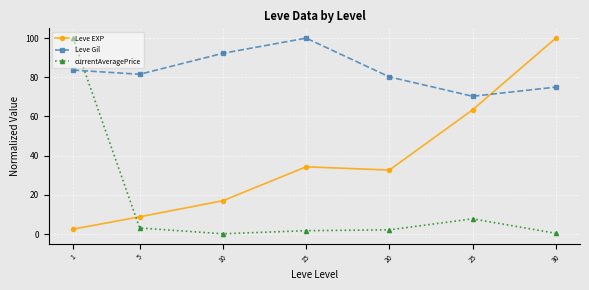

What is the maximum value shown in the chart?

100.0